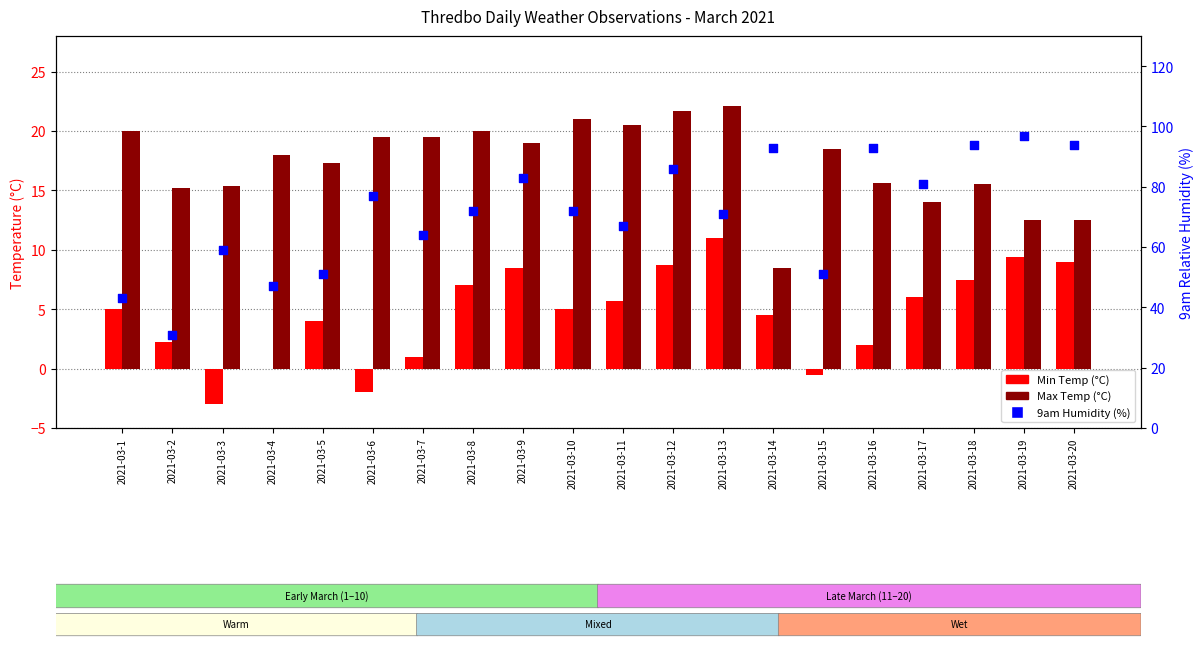

What are all the series names shown in the legend?

Min Temp (°C), Max Temp (°C), 9am Humidity (%)